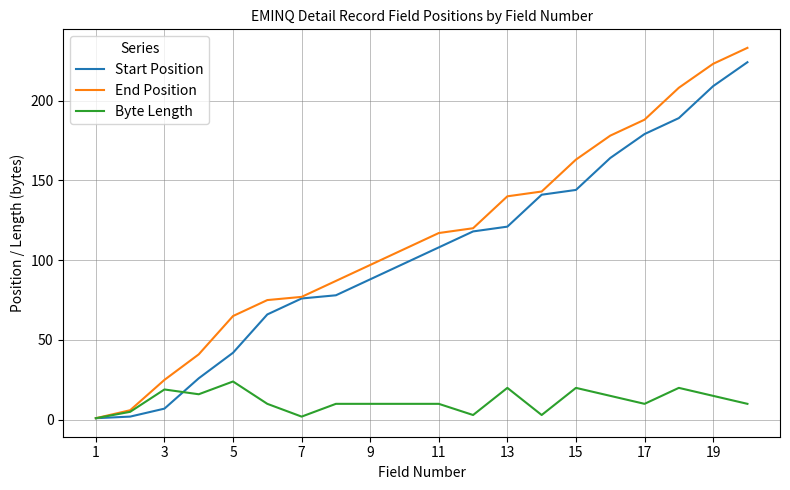

List the series in order of their peak value, highest first.

End Position, Start Position, Byte Length